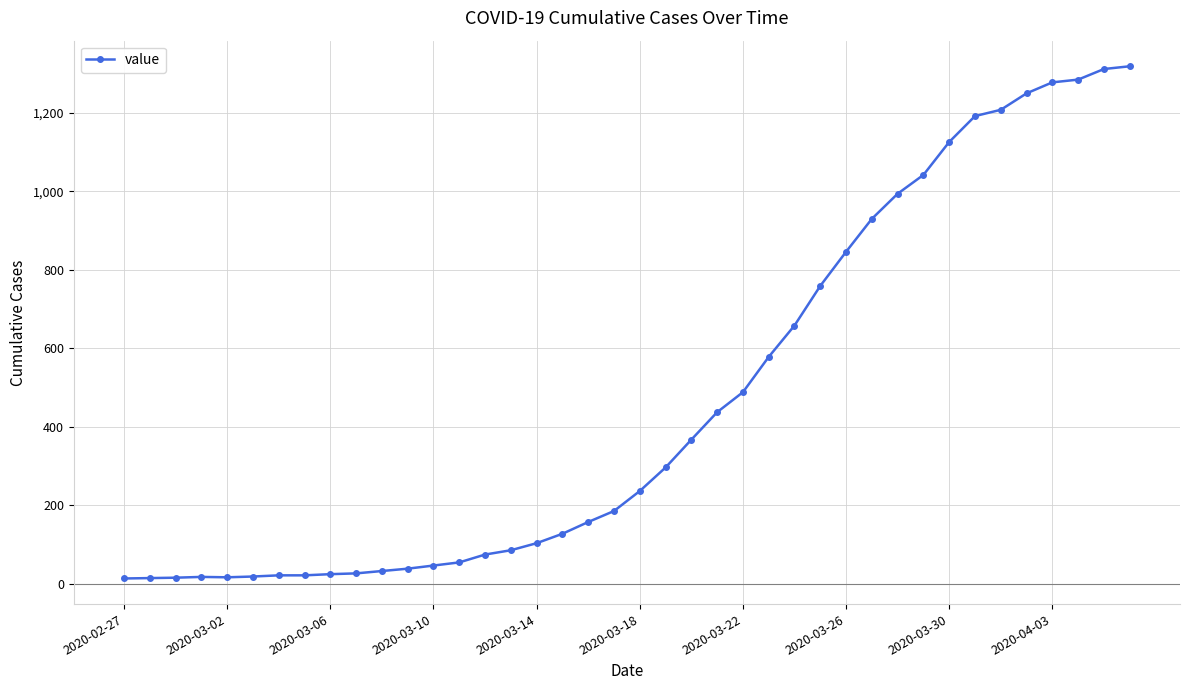

What is the difference between the maximum and minimum values?

1306